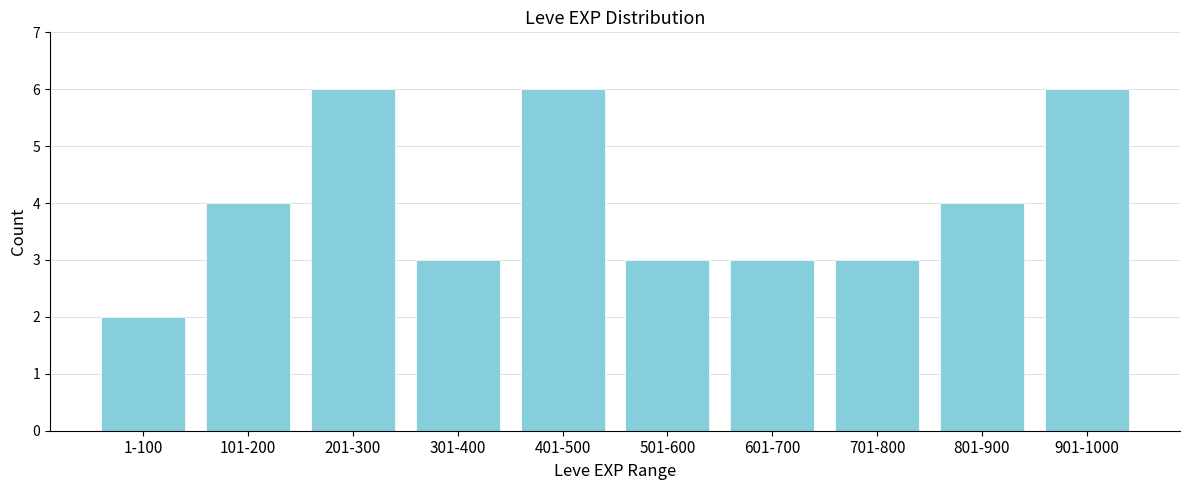

Reading left to right, list all the values displayed in this chart.

1-100=2	101-200=4	201-300=6	301-400=3	401-500=6	501-600=3	601-700=3	701-800=3	801-900=4	901-1000=6